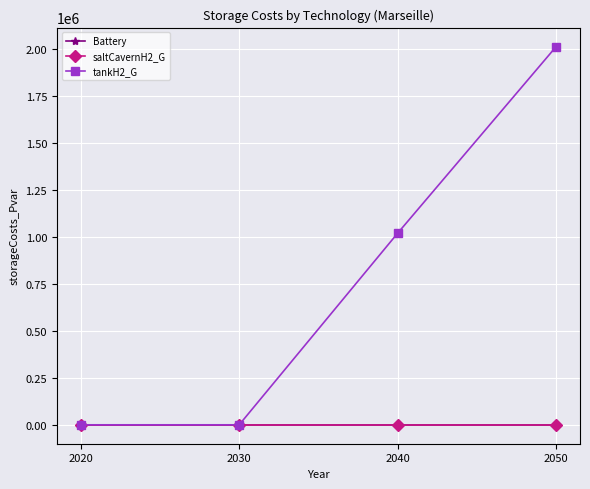

What is the maximum value shown in the chart?

2012697.4